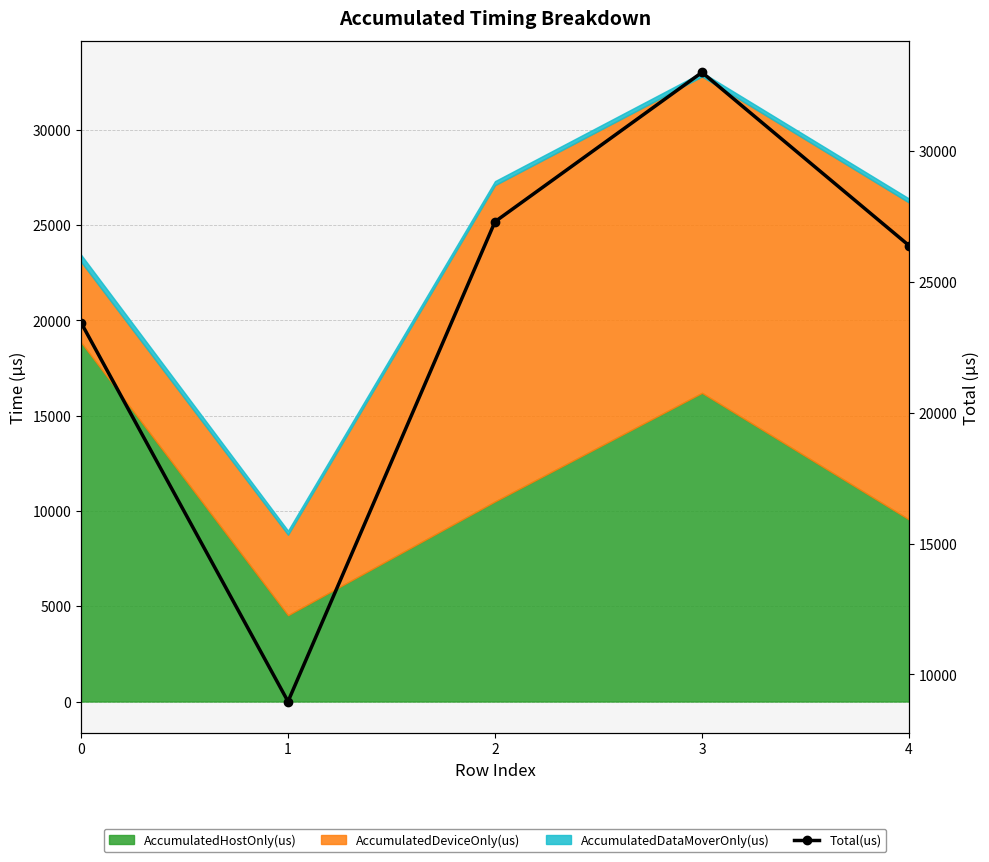

How many lines are shown in the chart?

1